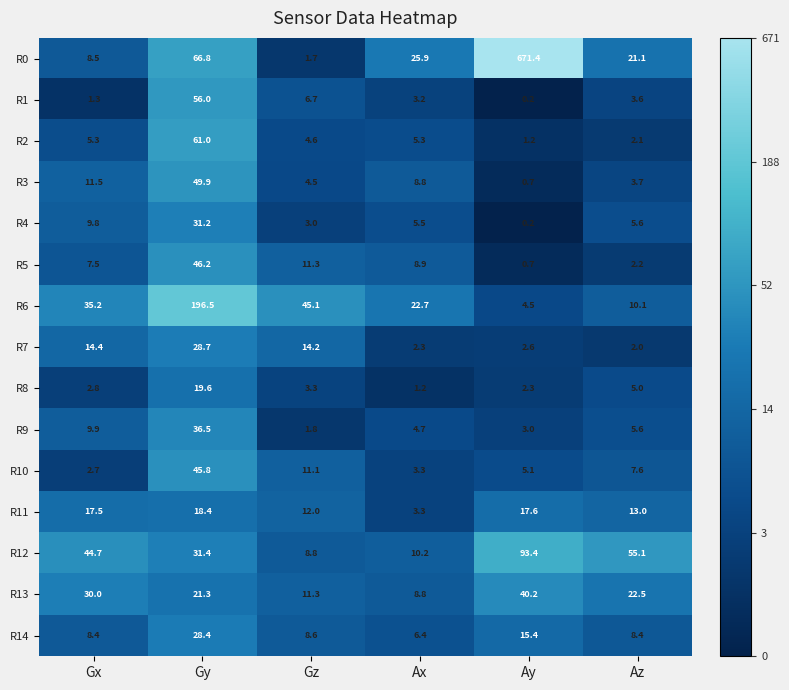

At which category is the sum across all series the highest?

Ay